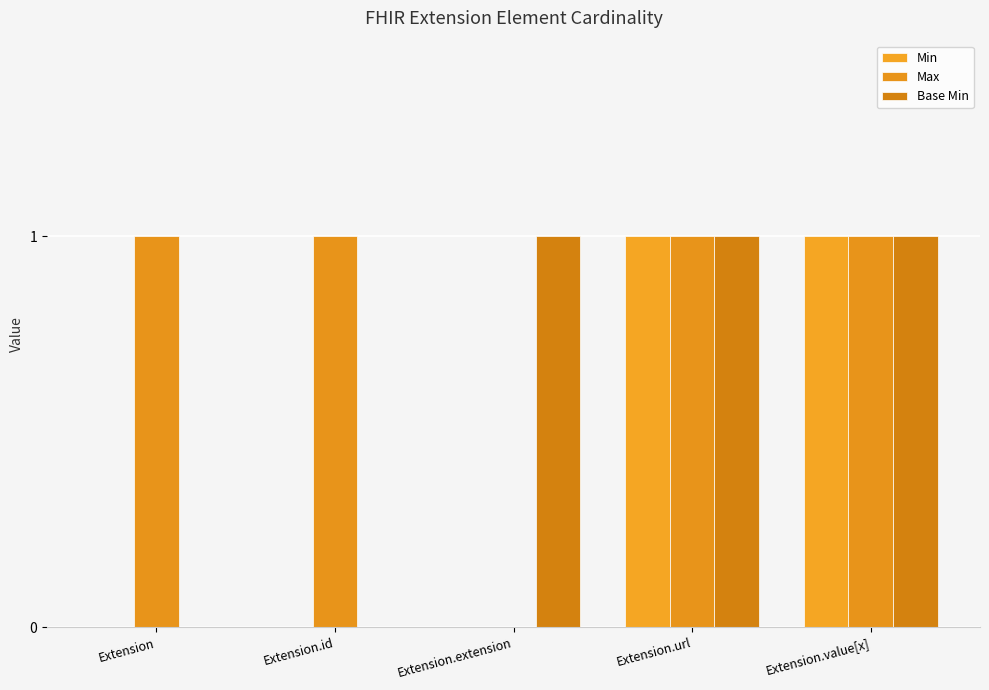

The value of Min at Extension.id is 0. True or false?

True